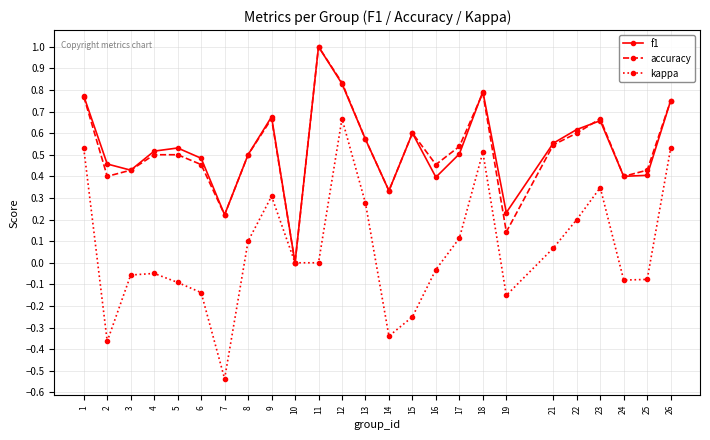

True or false: f1 has a value of 0.3 at 21.

False